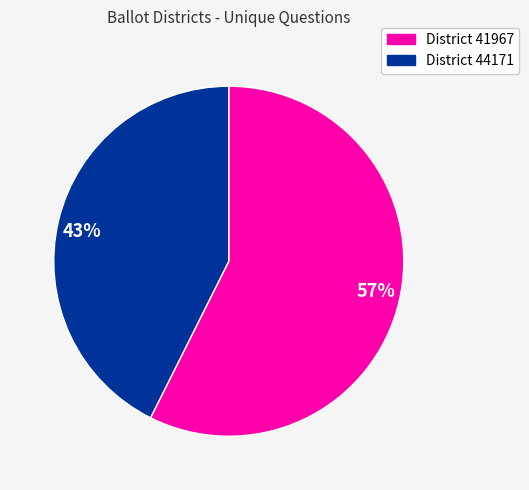

Is there any slice that represents more than half of the pie?

Yes